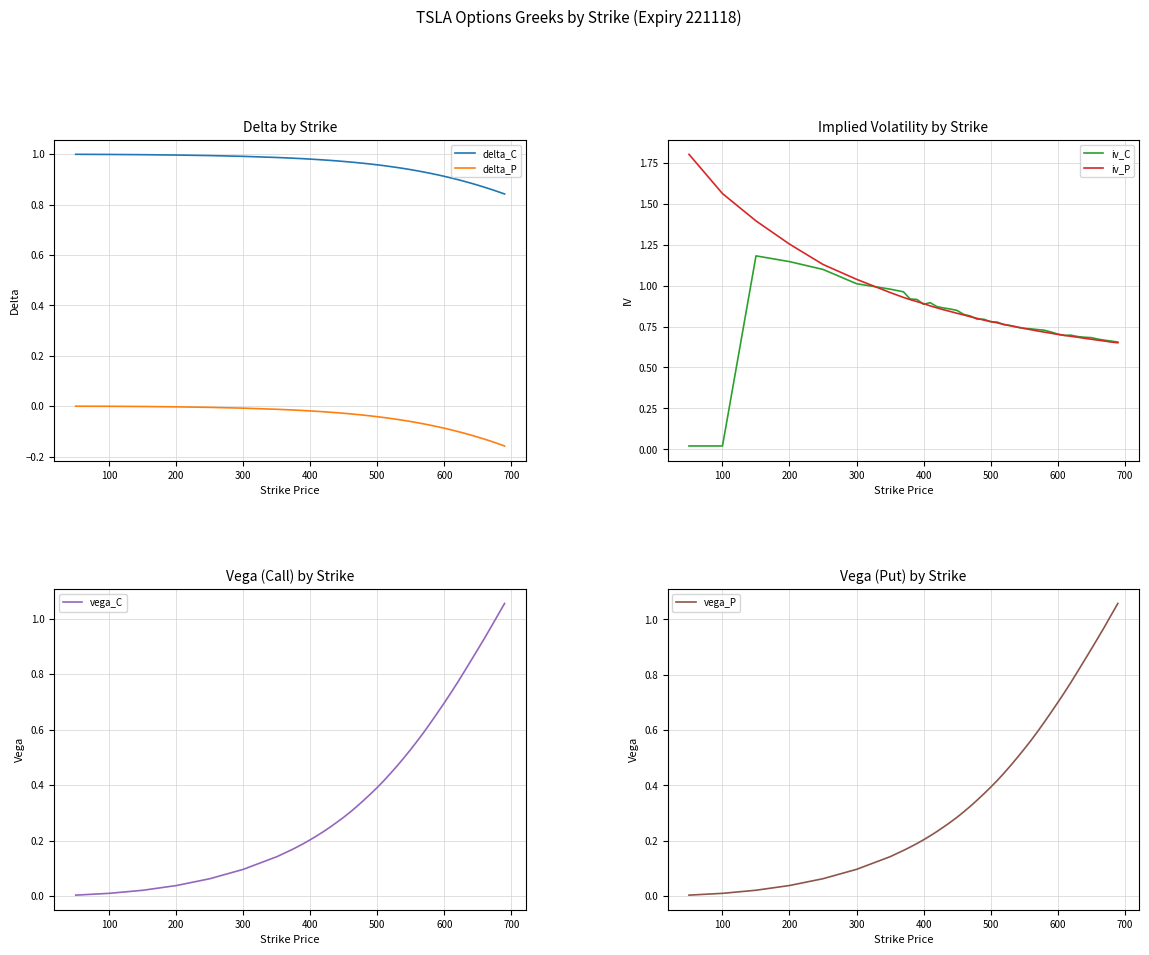

What is the greatest value displayed?

1.8